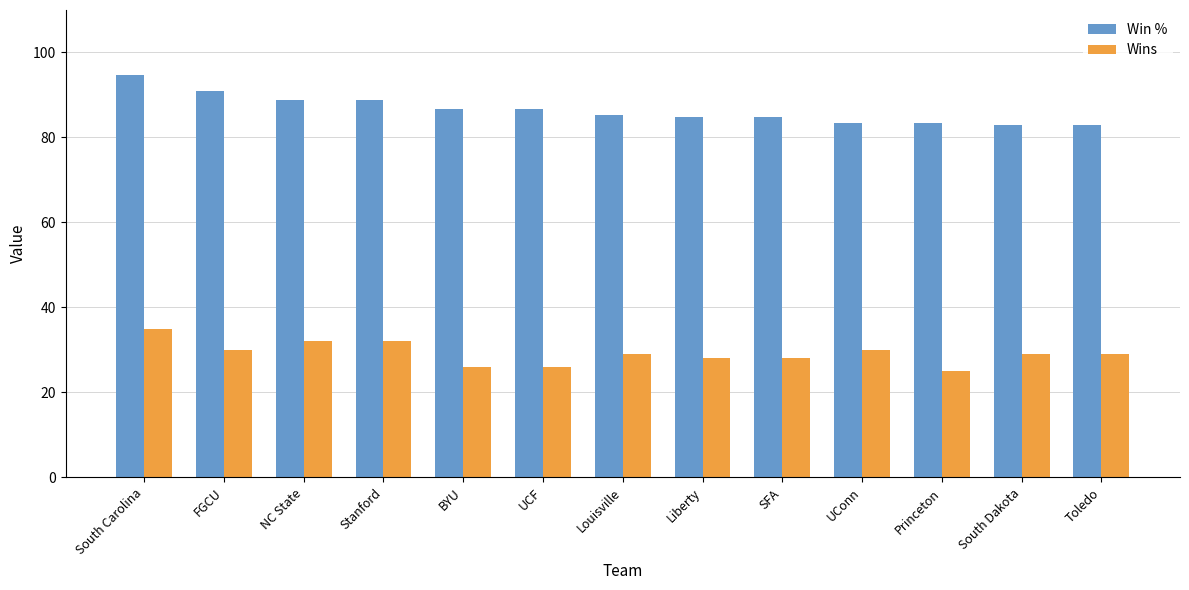

Which series has the widest spread of values?

Win %